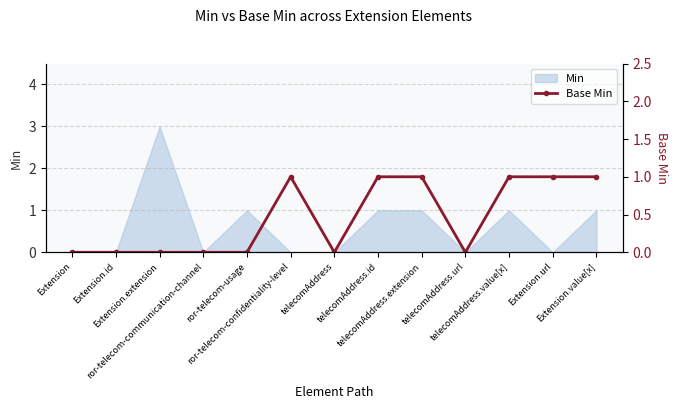

What position from the left is Extension.extension?

3